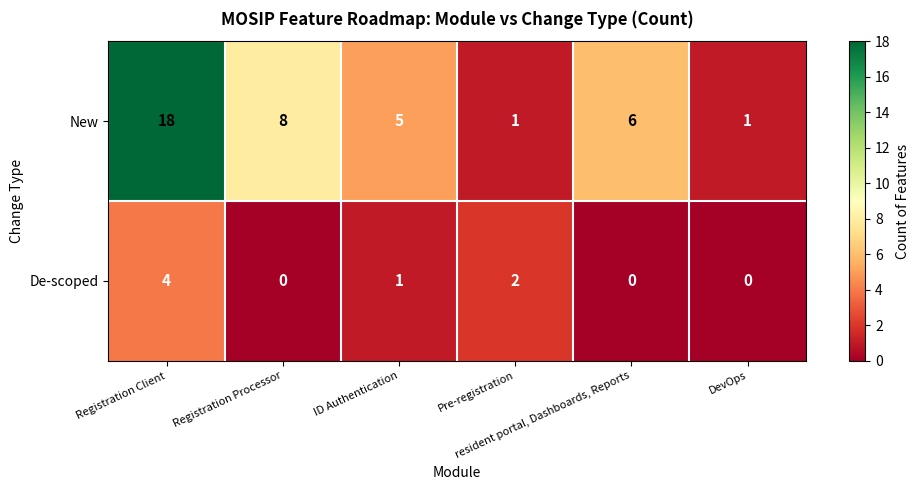

What is the maximum value shown in the chart?

18